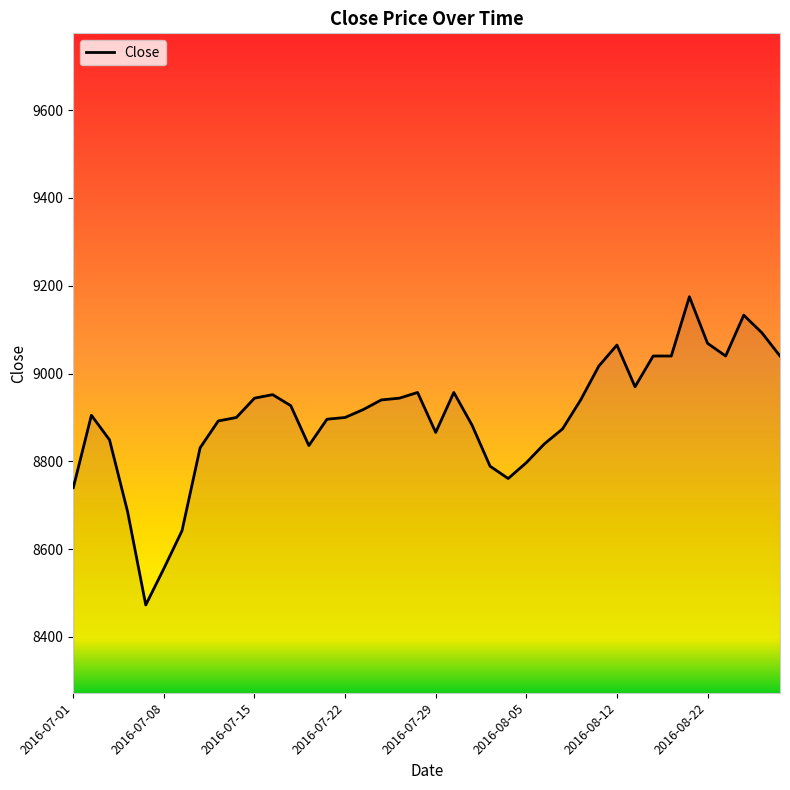

What is the smallest value displayed?

8473